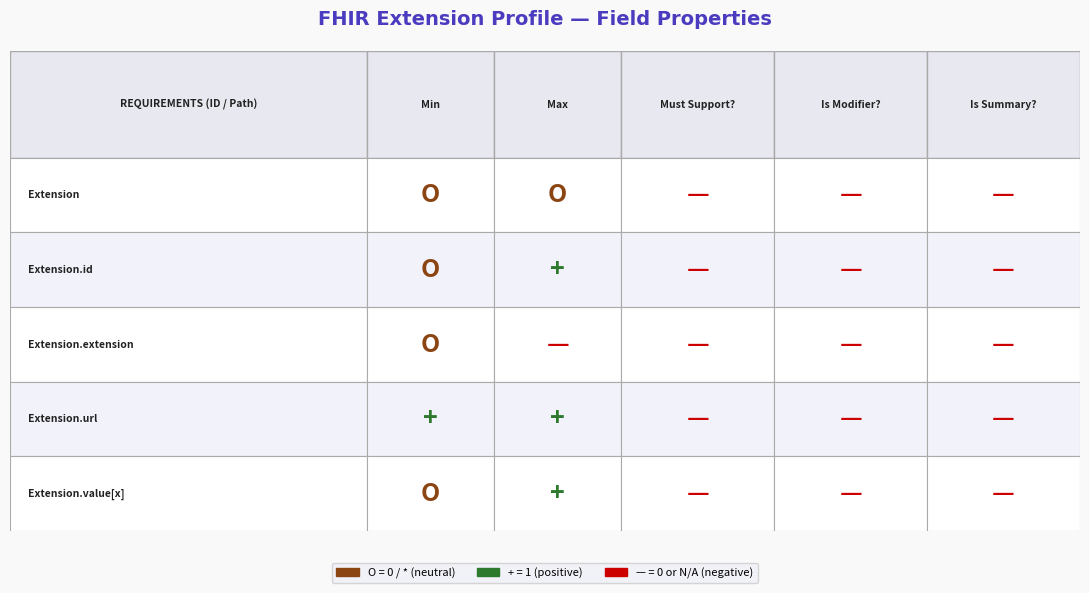

Between 4 and 3, which is larger?

4